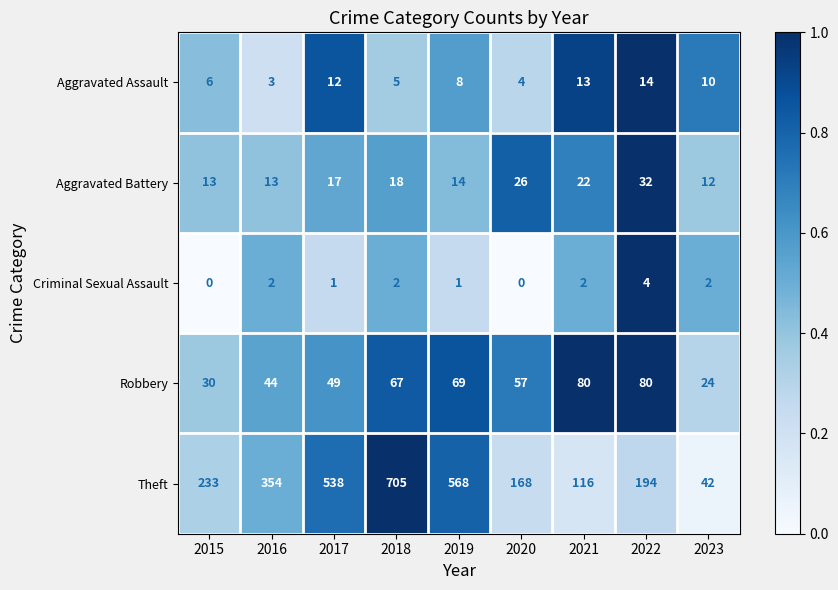

Which category has the highest value in the Criminal Sexual Assault series?

2022